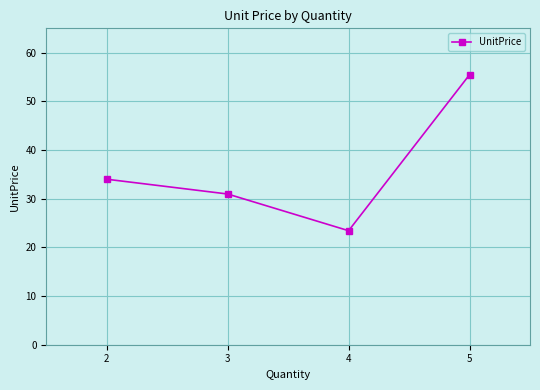

What is the greatest value displayed?

55.5